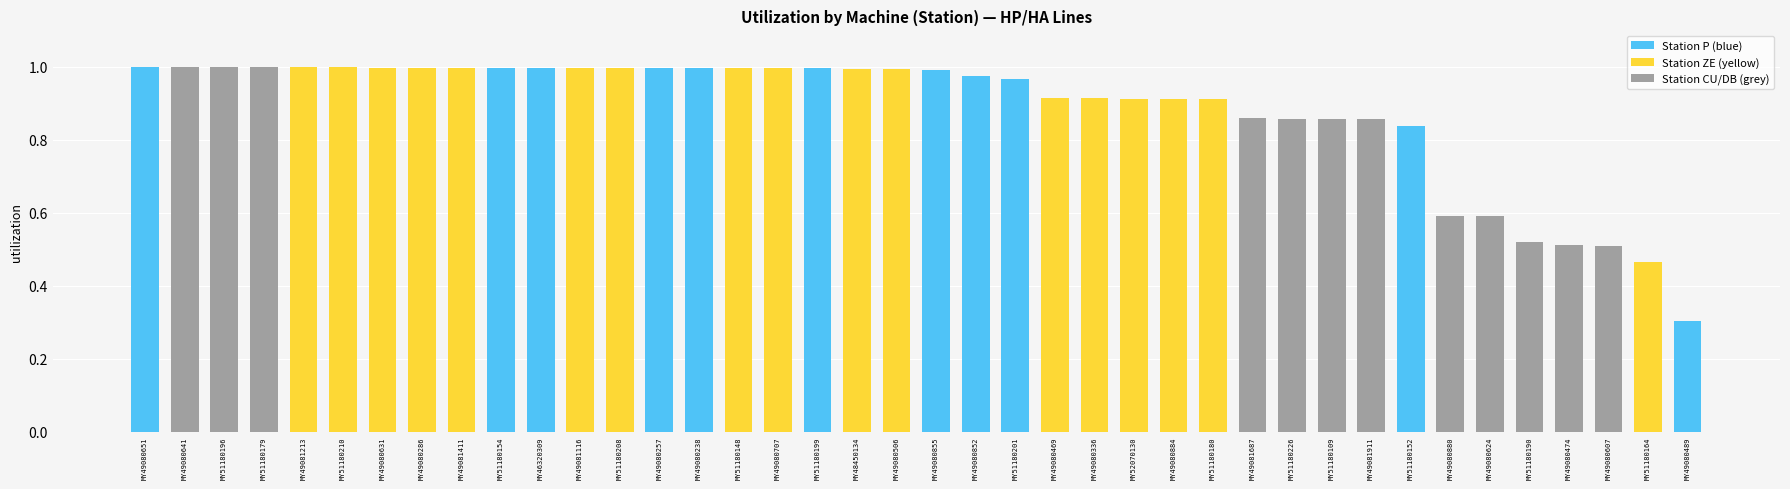

True or false: the data shows 1.5 at MY49080631.

False